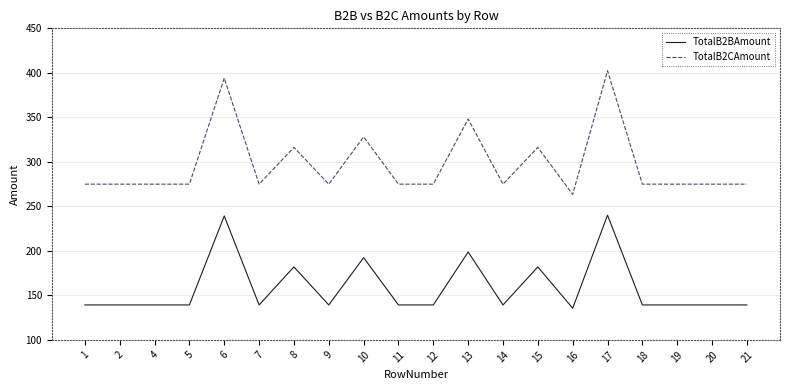

How many lines are shown in the chart?

2